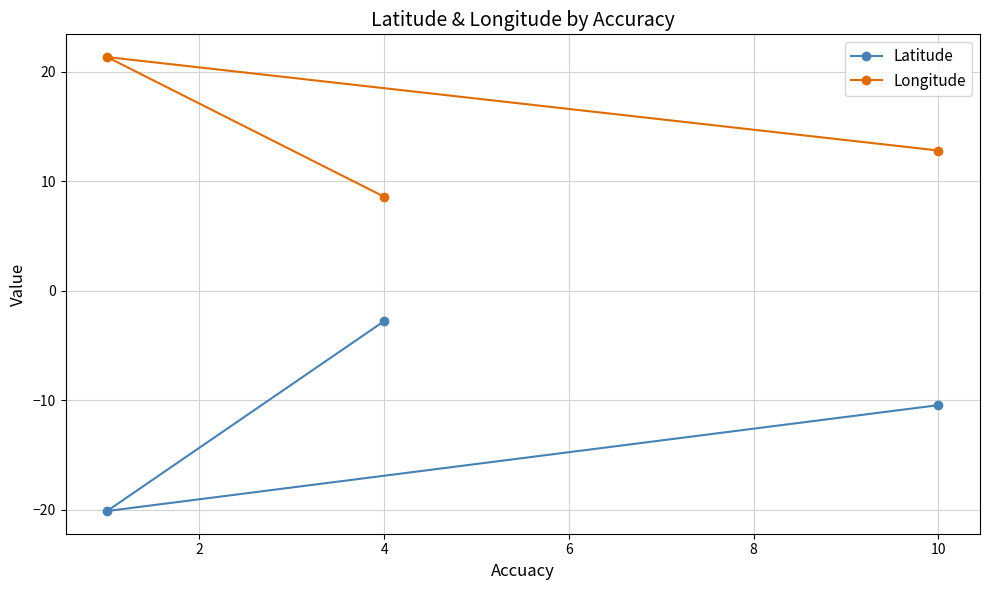

What is the difference between the maximum and second lowest values in the Latitude series?

7.7